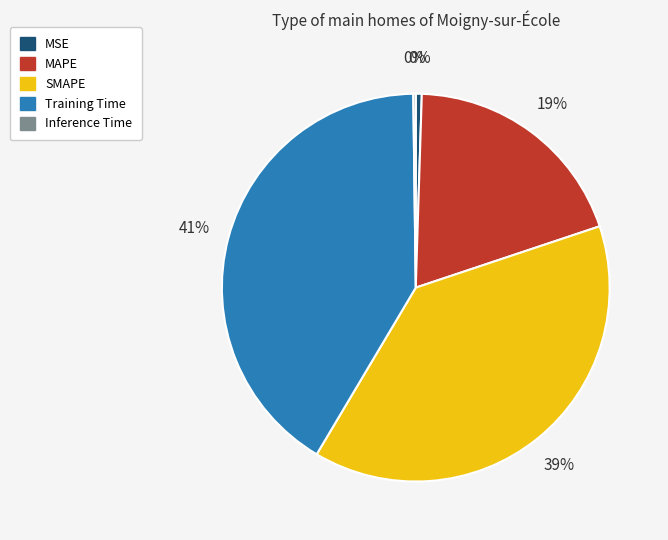

To the nearest percent, what portion does Training Time represent?

41%